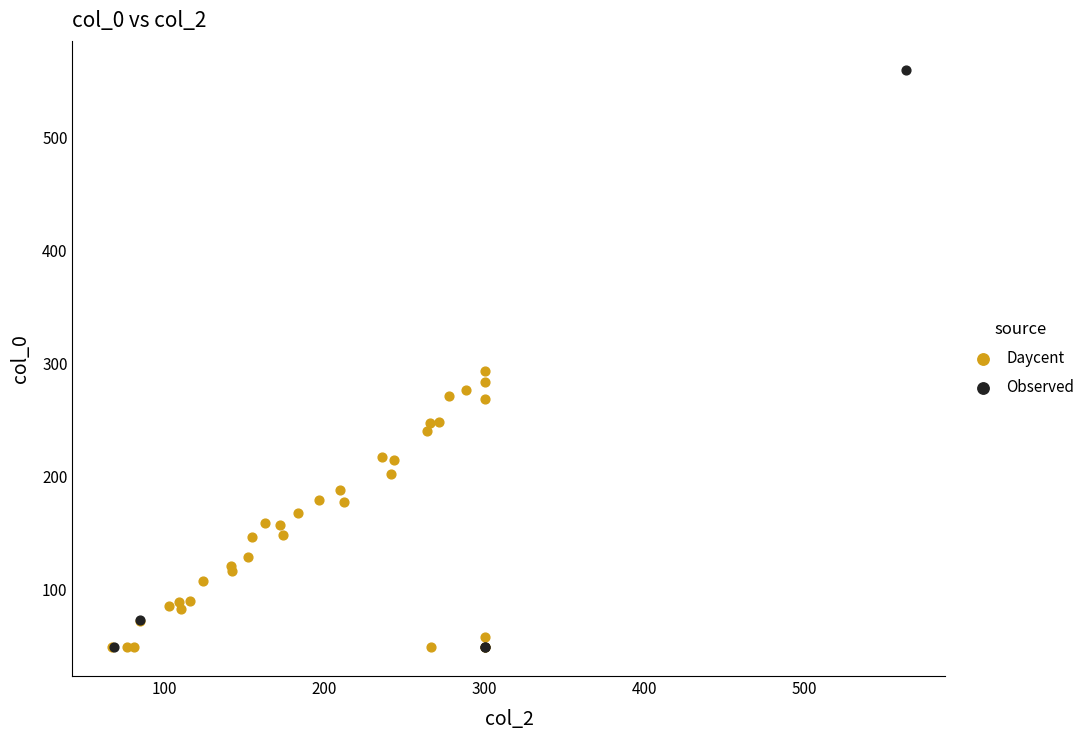

Which series has the largest Y range (max minus min)?

Observed